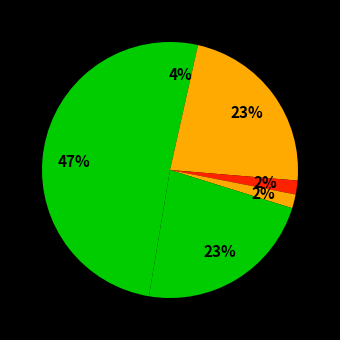

Rank the categories by value from highest to lowest.

Theft, Aggravated Battery, Robbery, Aggravated Assault, Arson, Homicide, Criminal Sexual Assault